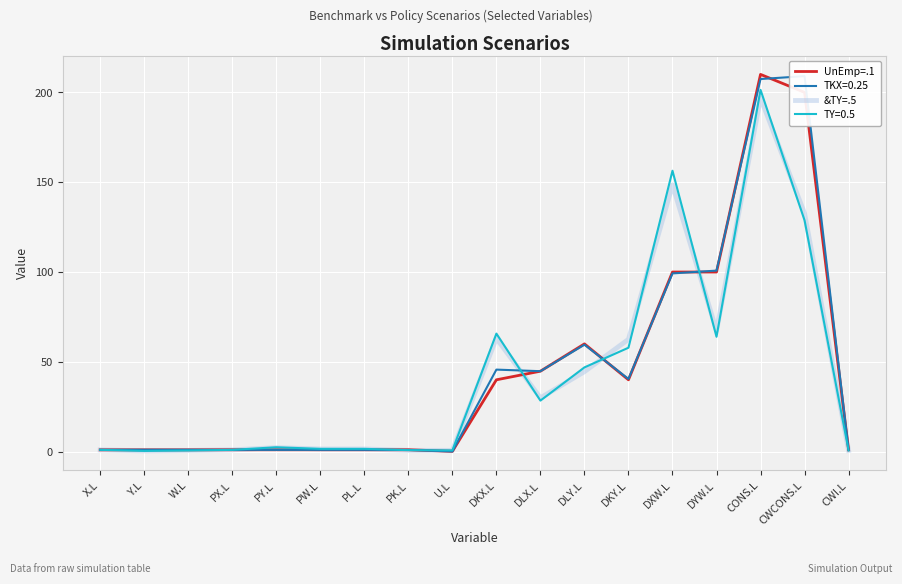

At which category does the chart reach its minimum across all series?

U.L